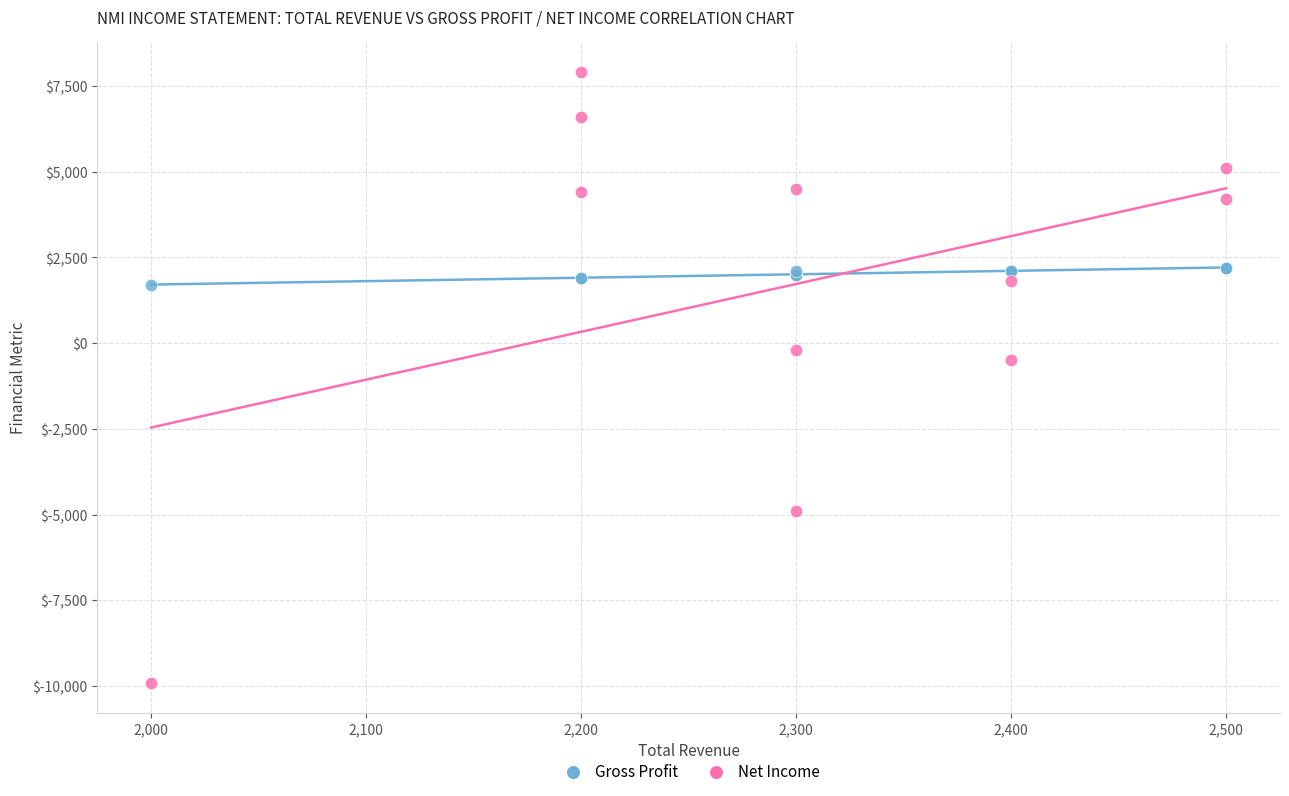

In the Net Income series, what Y value is closest to -1000?

-500